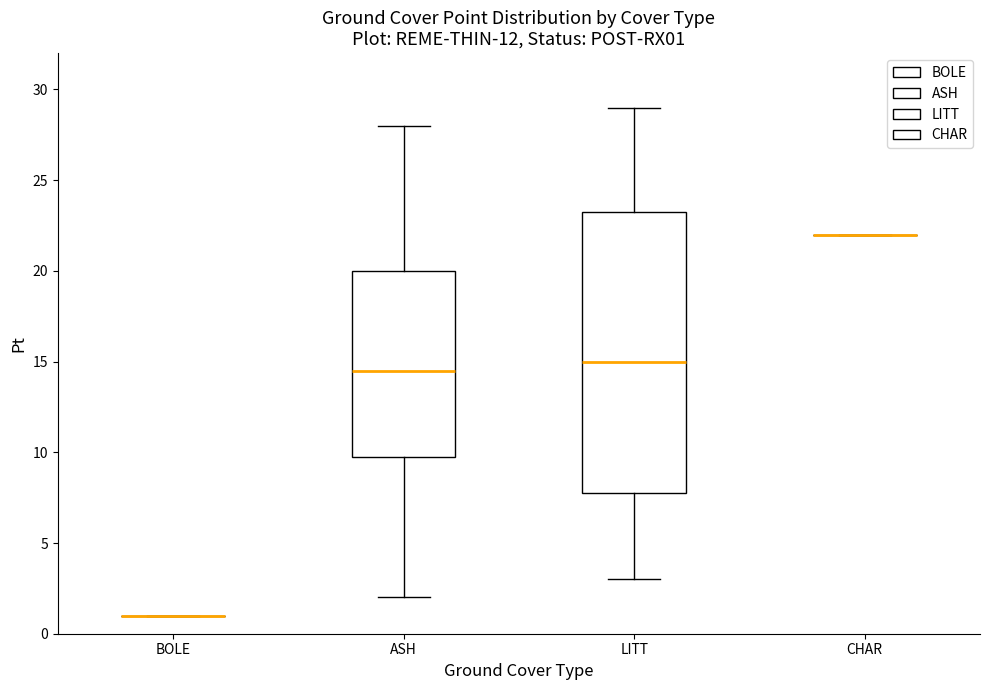

Comparing the boxes themselves (not the whiskers), which one is the tallest?

LITT